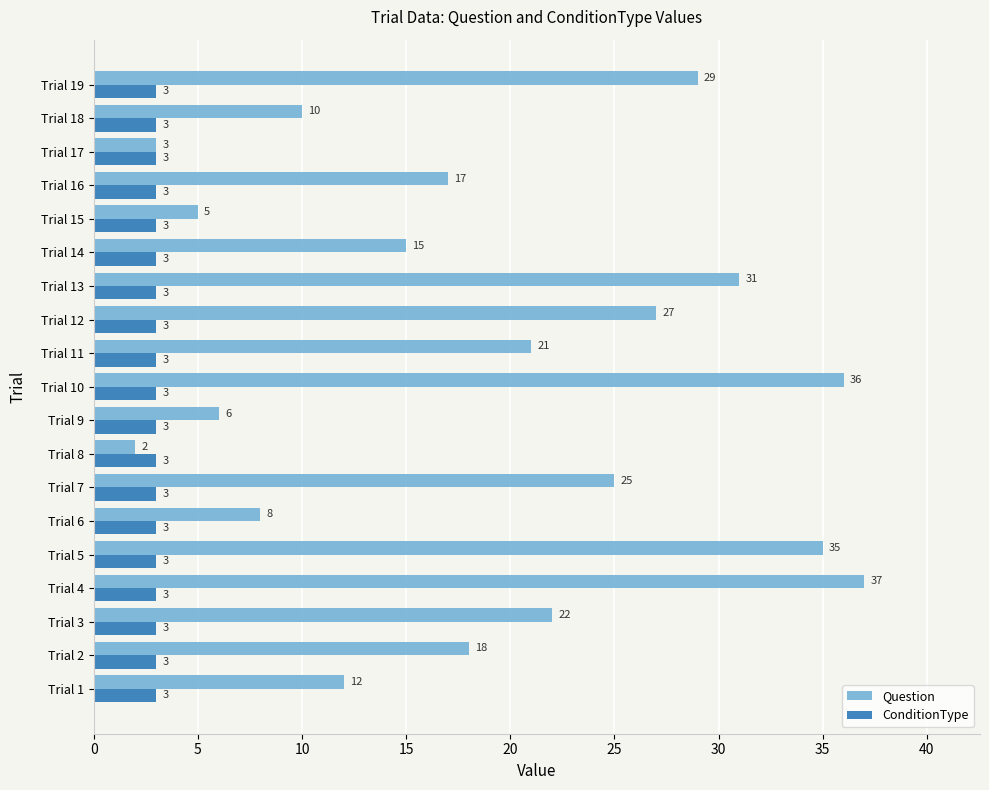

What is the difference between the maximum and second lowest values in the Question series?

34